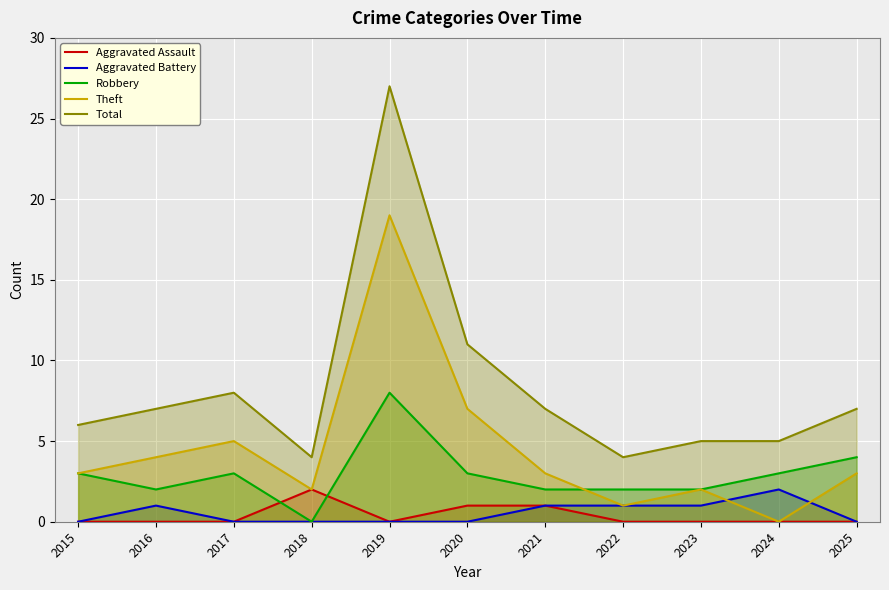

Which category has the lowest value in the Aggravated Assault series?

2015